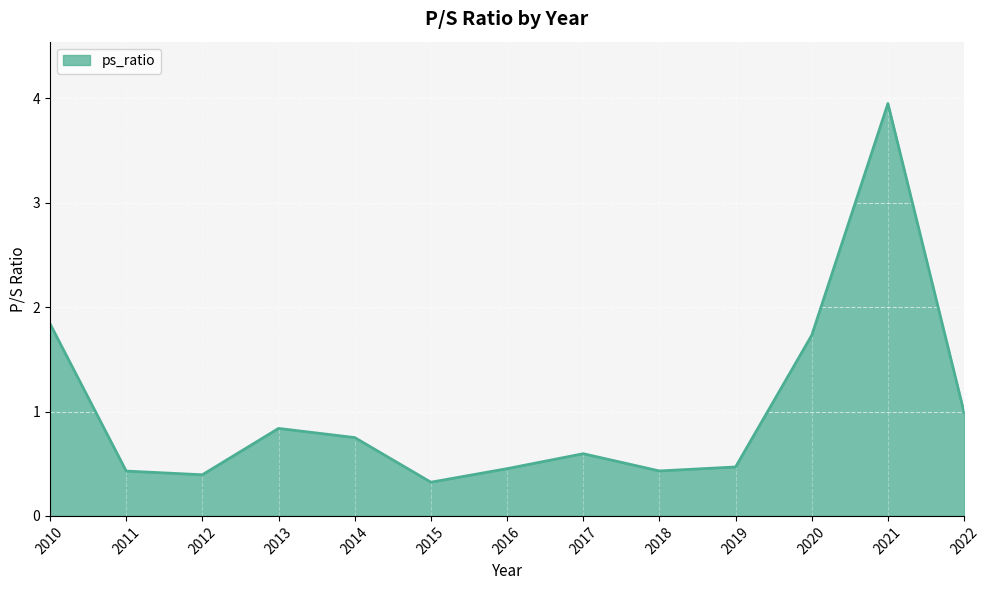

The value at 2020 is 1.7. True or false?

True